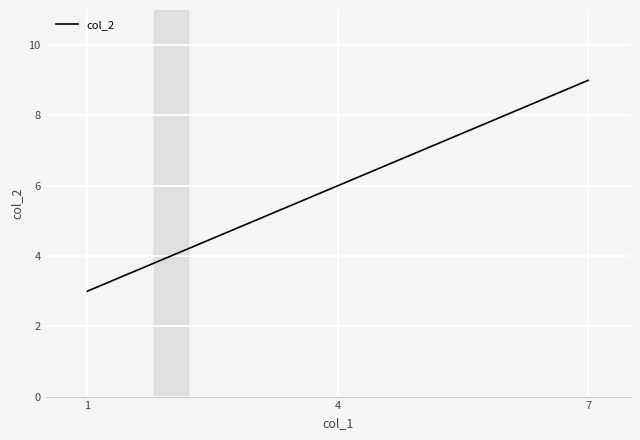

Between 7 and 1, which is larger?

7